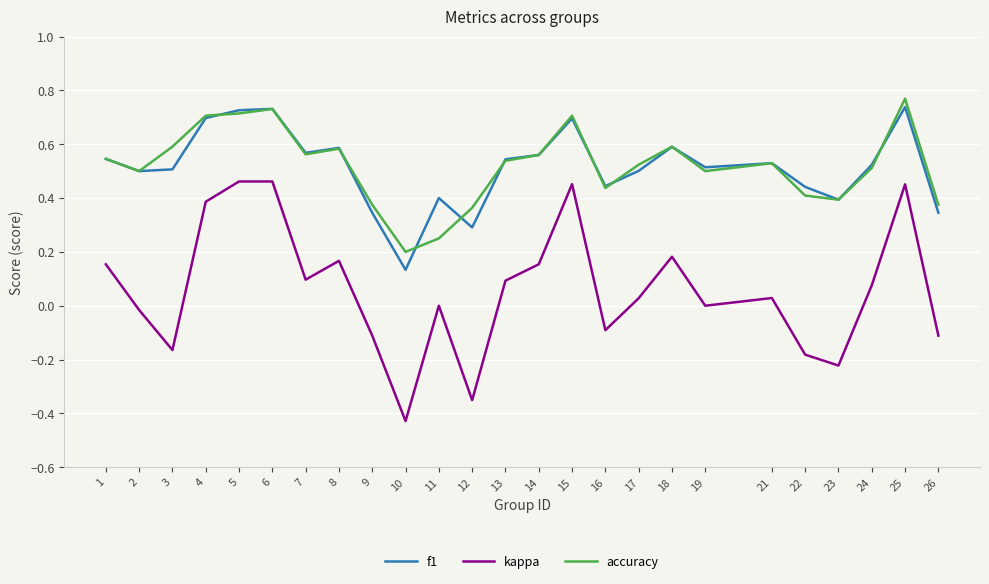

At which label is f1 closest to 0?

10